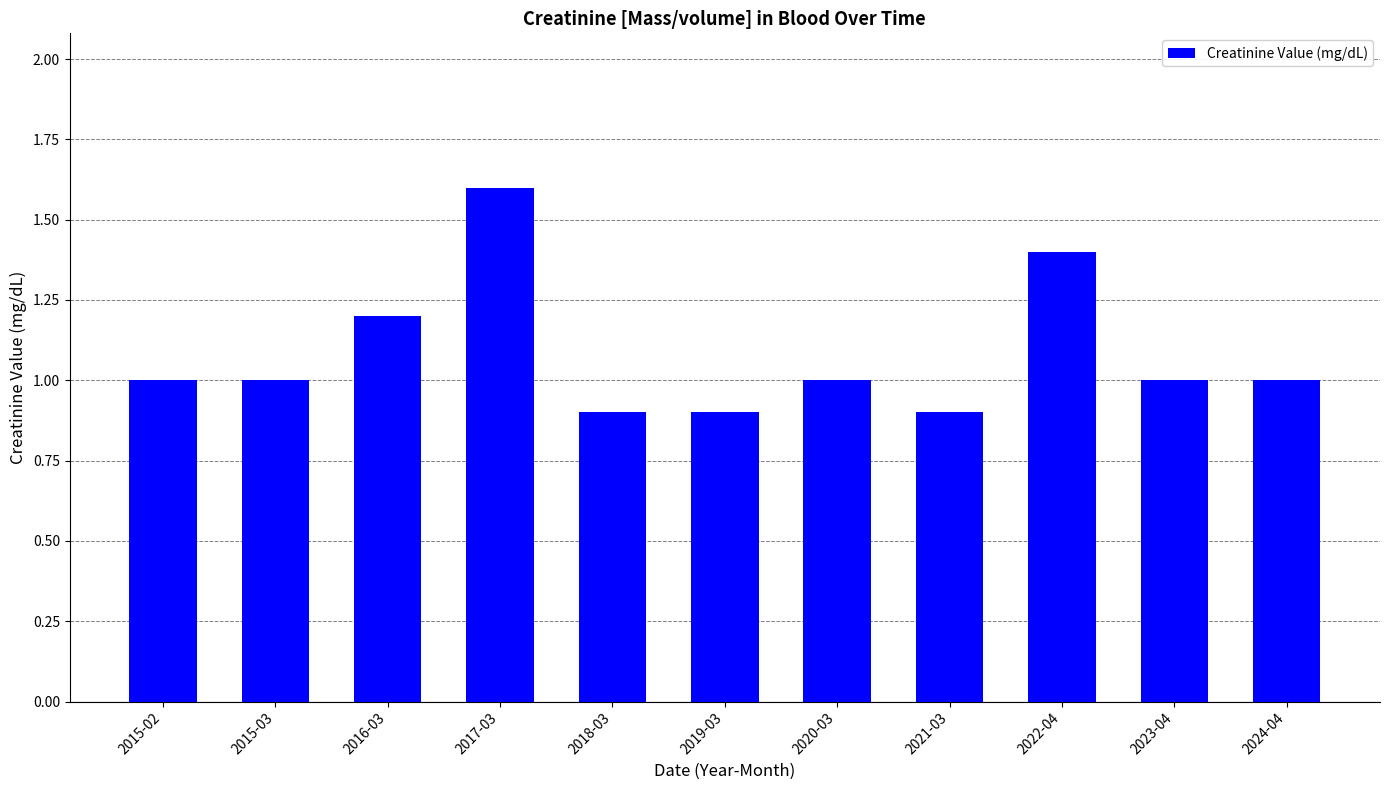

Reading left to right, extract all data points from this chart.

2015-02=1.0	2015-03=1.0	2016-03=1.2	2017-03=1.6	2018-03=0.9	2019-03=0.9	2020-03=1.0	2021-03=0.9	2022-04=1.4	2023-04=1.0	2024-04=1.0